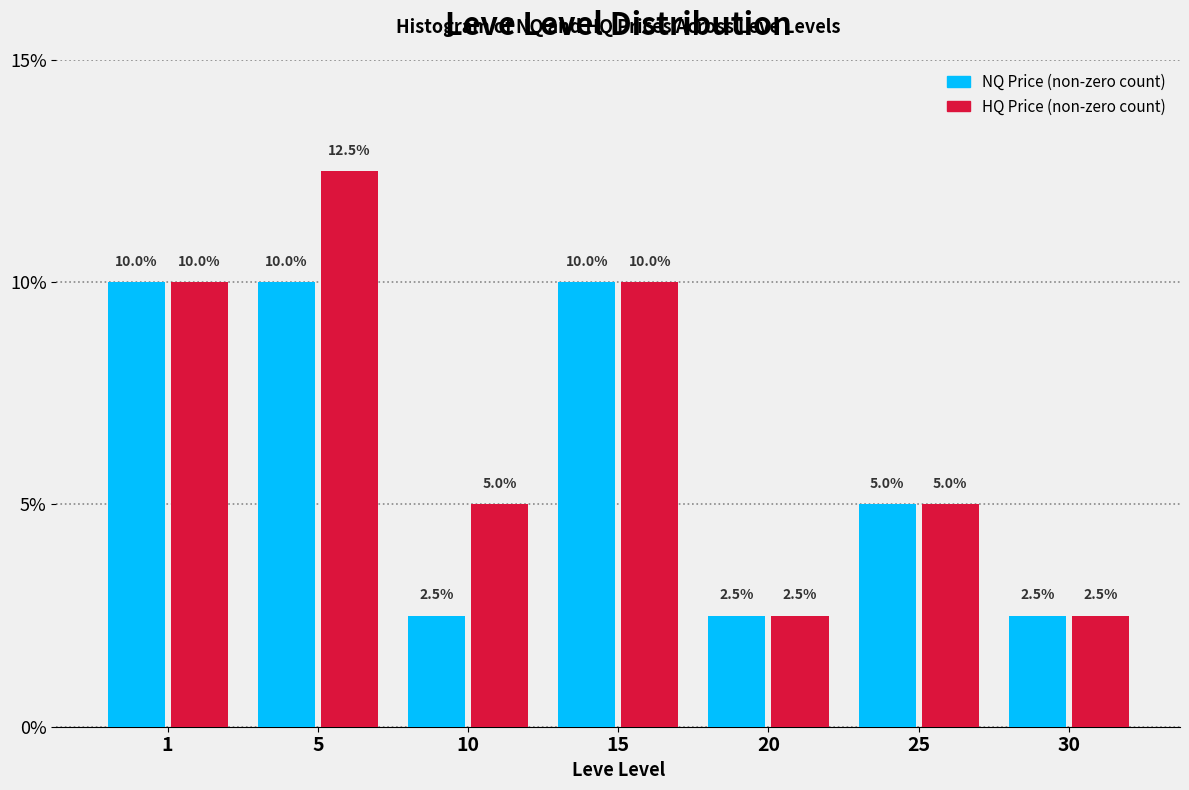

Reading left to right, transcribe all the data shown in this chart.

NQ Price: 1=10.0	5=10.0	10=2.5	15=10.0	20=2.5	25=5.0	30=2.5
HQ Price: 1=10.0	5=12.5	10=5.0	15=10.0	20=2.5	25=5.0	30=2.5